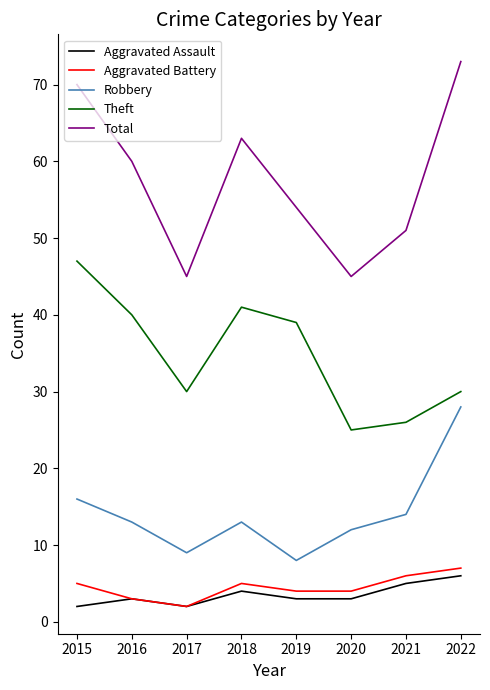

What is the sum of all Aggravated Battery values?

36